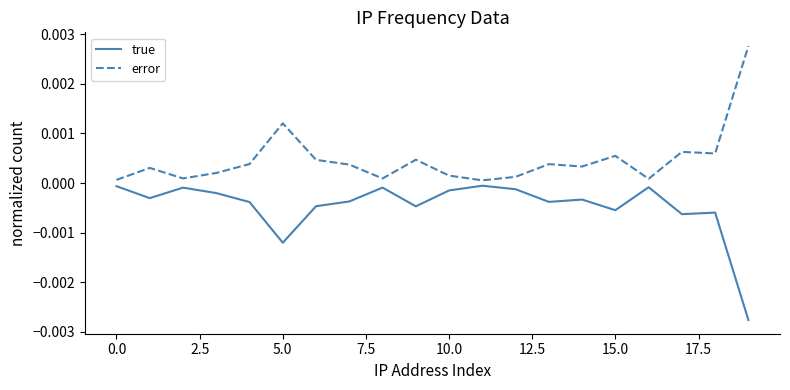

Which series has the largest total across all categories?

error